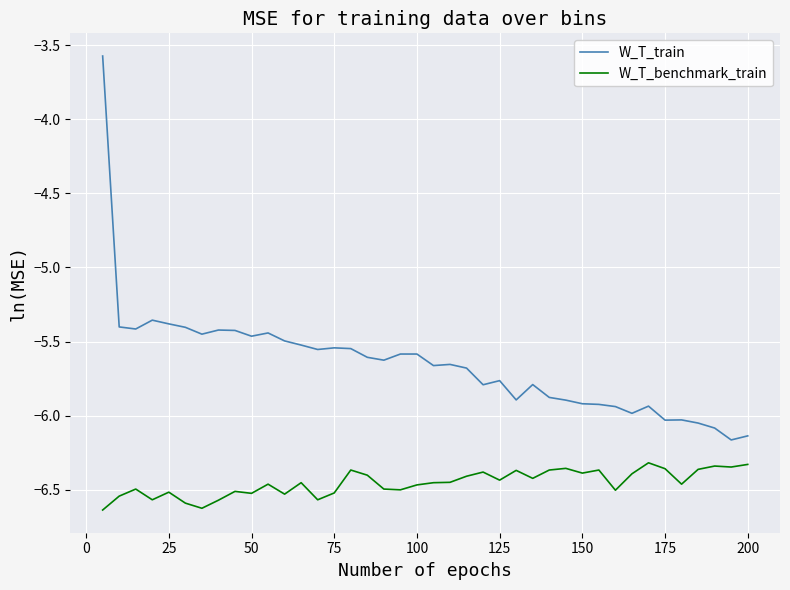

What is the difference between the maximum and minimum values in the W_T_train series?

2.6